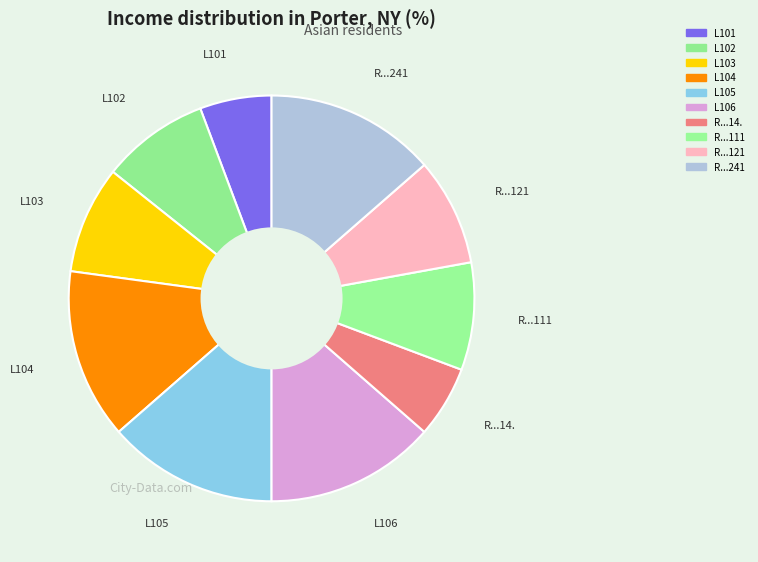

Combined, do L101 and L105 account for over 50%?

No